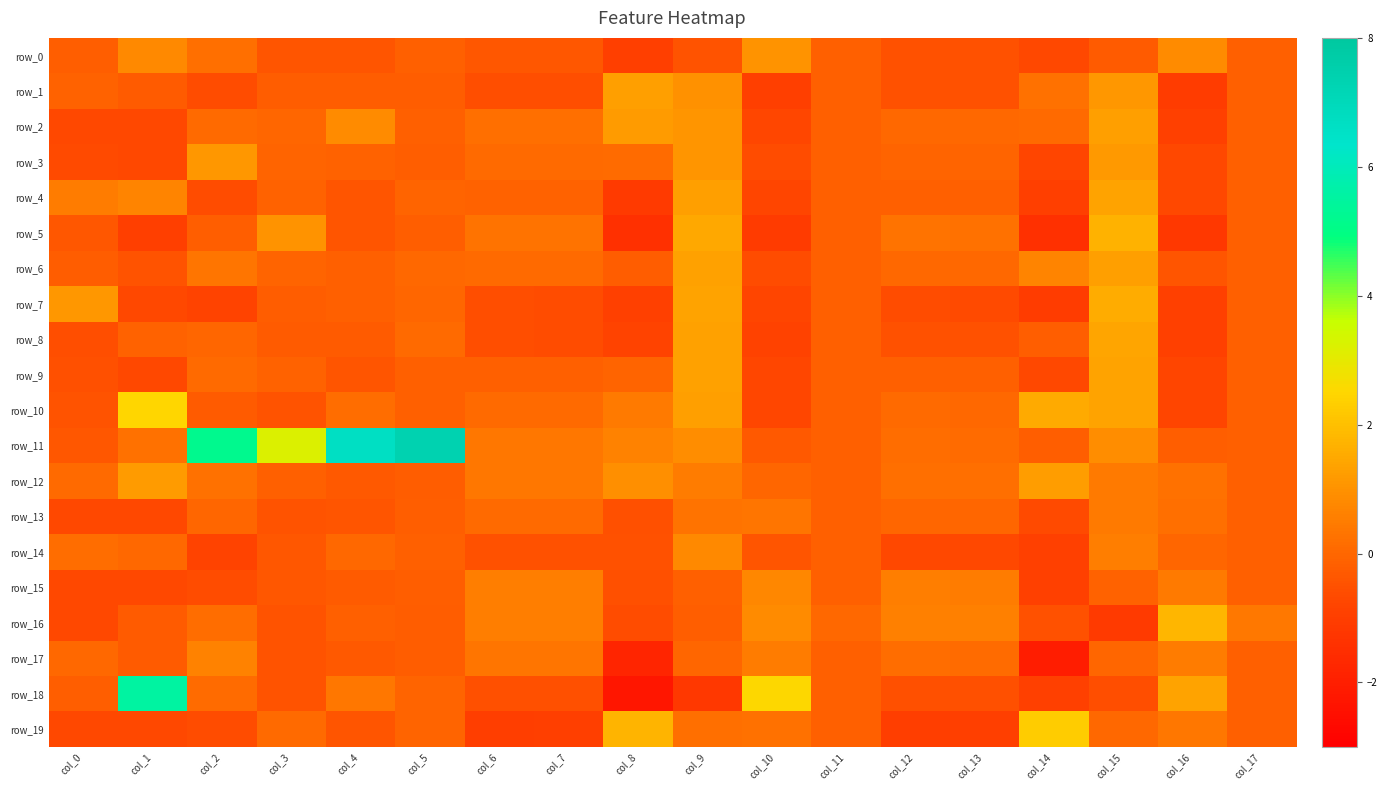

What is the spread (max minus min) of values at col_14?

4.3